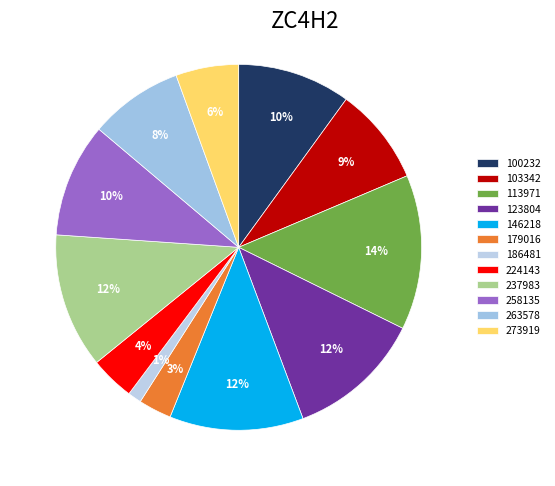

Is it true that 258135 is 10% of the pie?

True